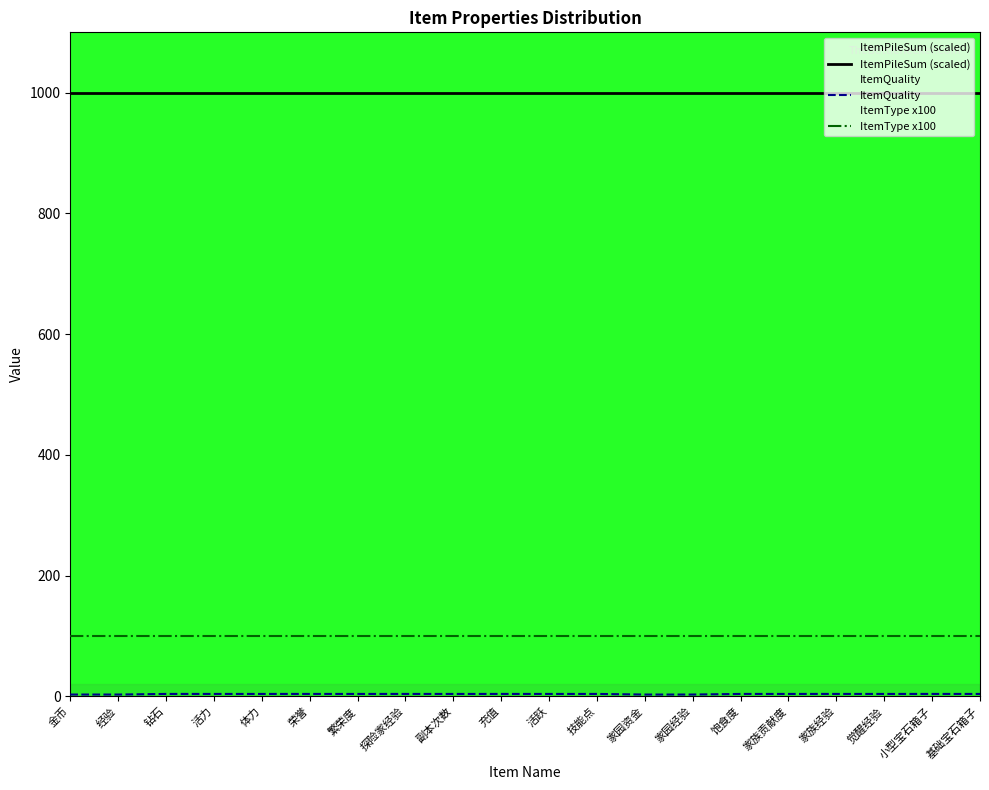

The ItemType x100 series shows 100.0 at 基础宝石箱子. True or false?

True